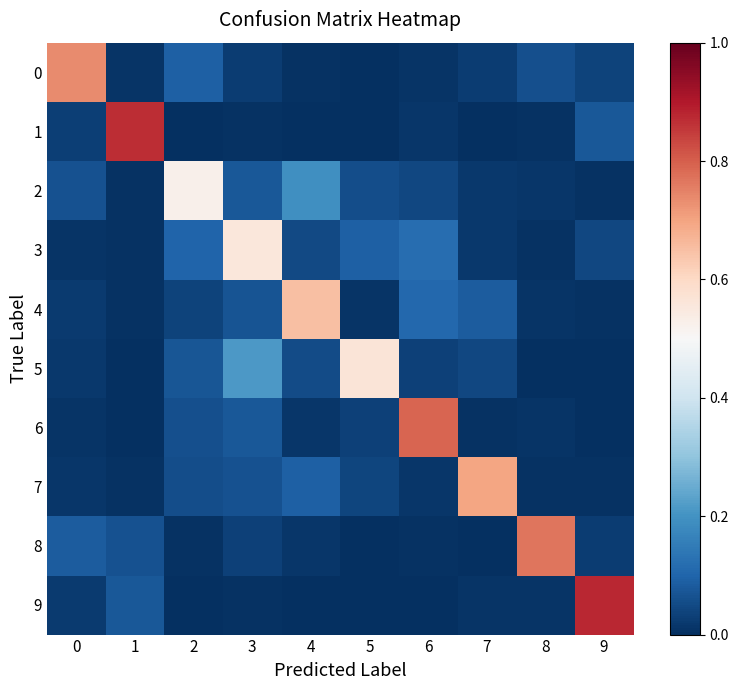

Which series has the largest range (max minus min)?

9